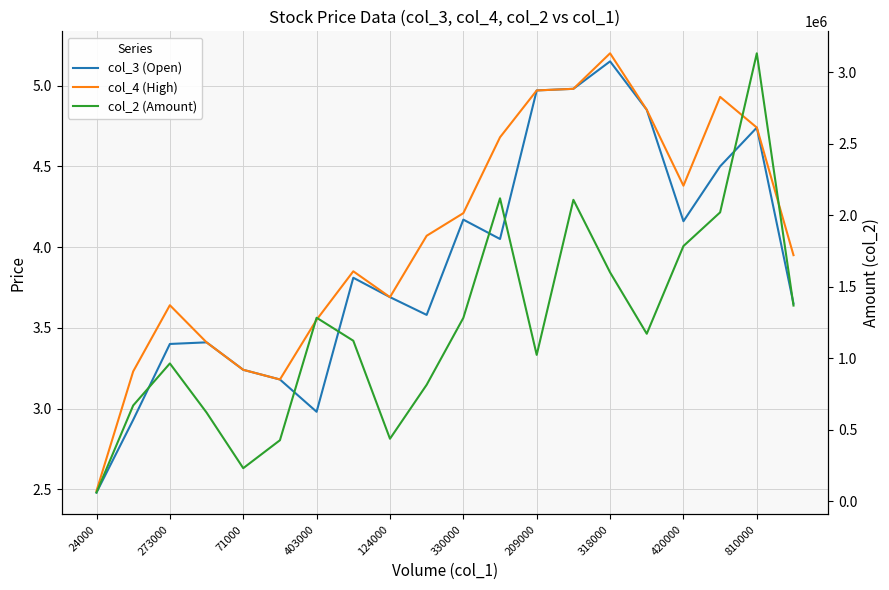

What is the label of the 4th point from the left?

403000